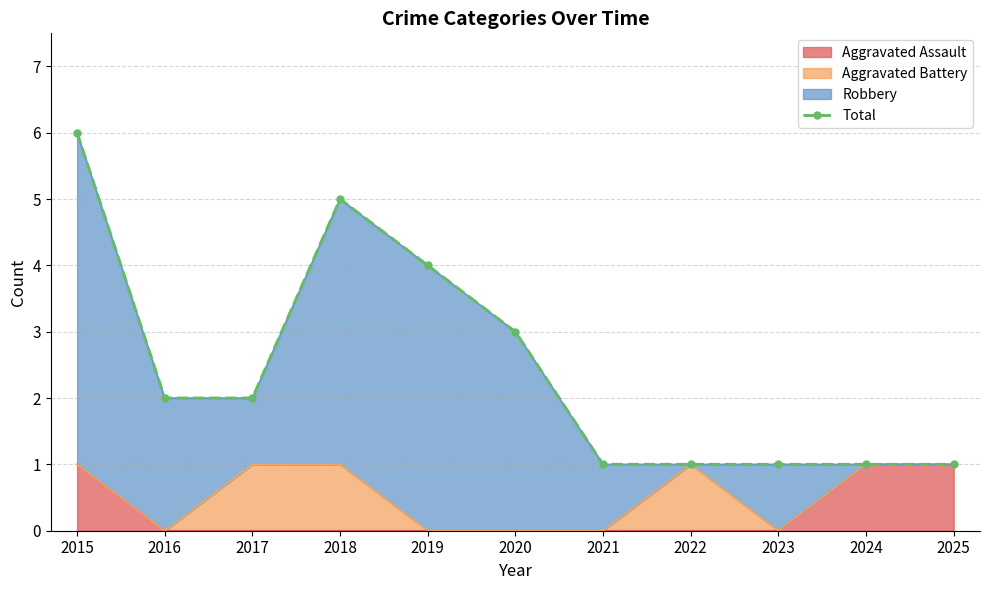

How many points are higher than both their immediate neighbors (excluding endpoints)?

1